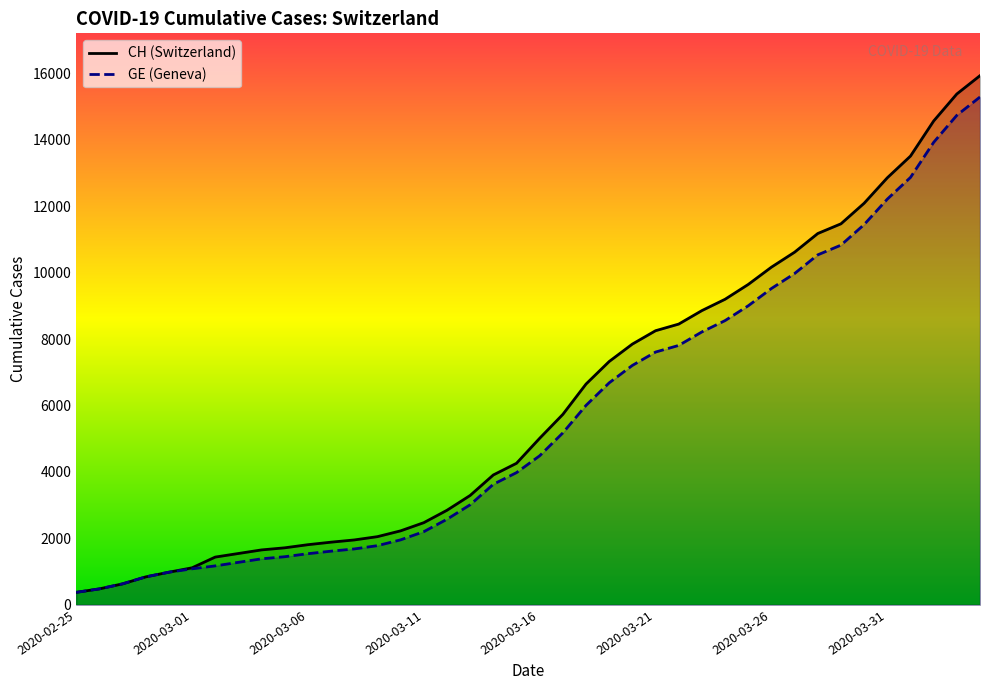

At which label is CH (Switzerland) closest to 8150?

2020-03-21